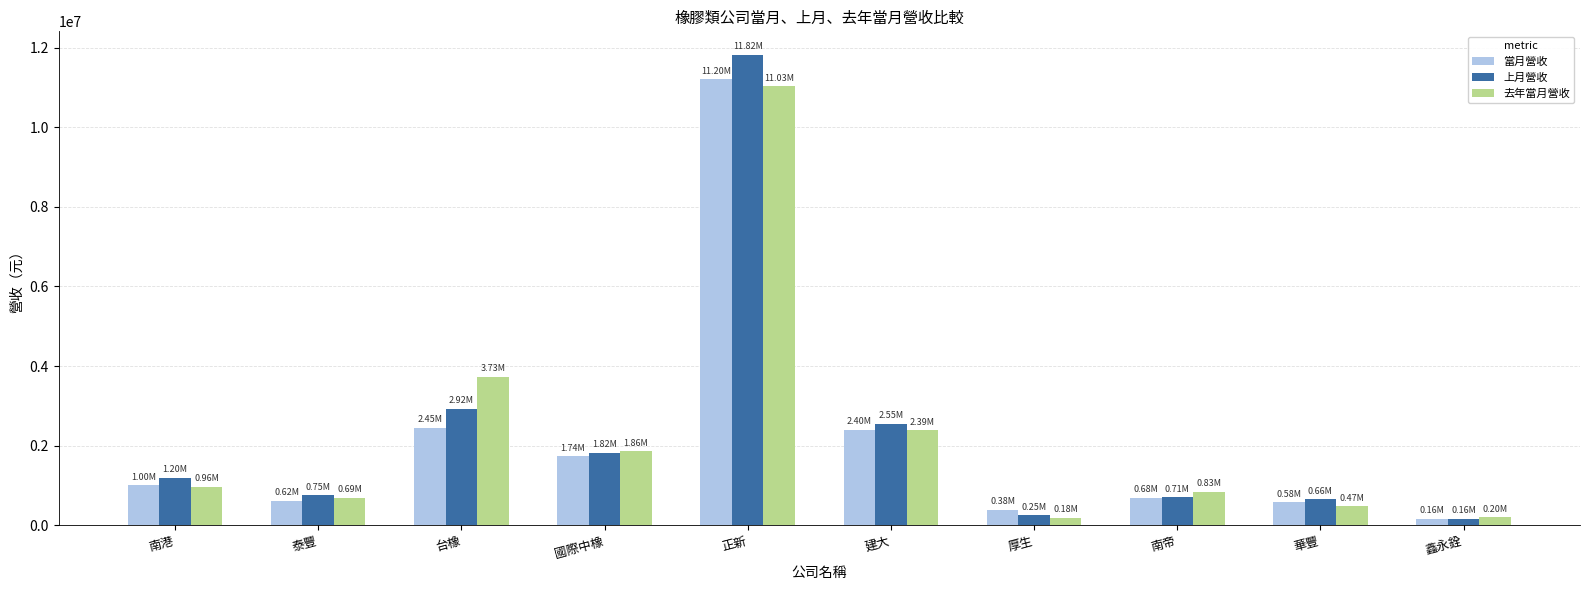

How many data points does each series have?

10